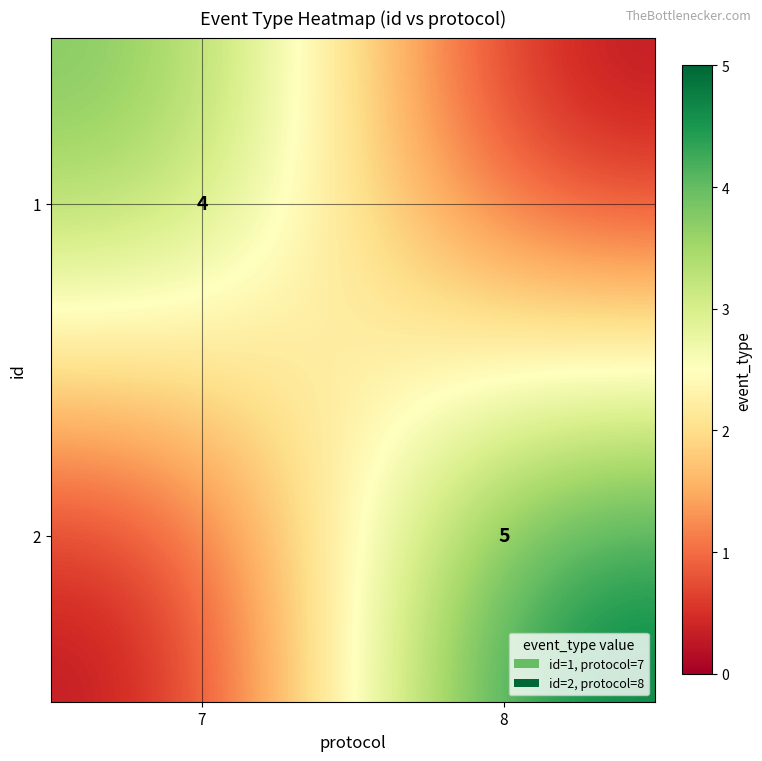

List the labels in order of 2 value, smallest first.

7, 8